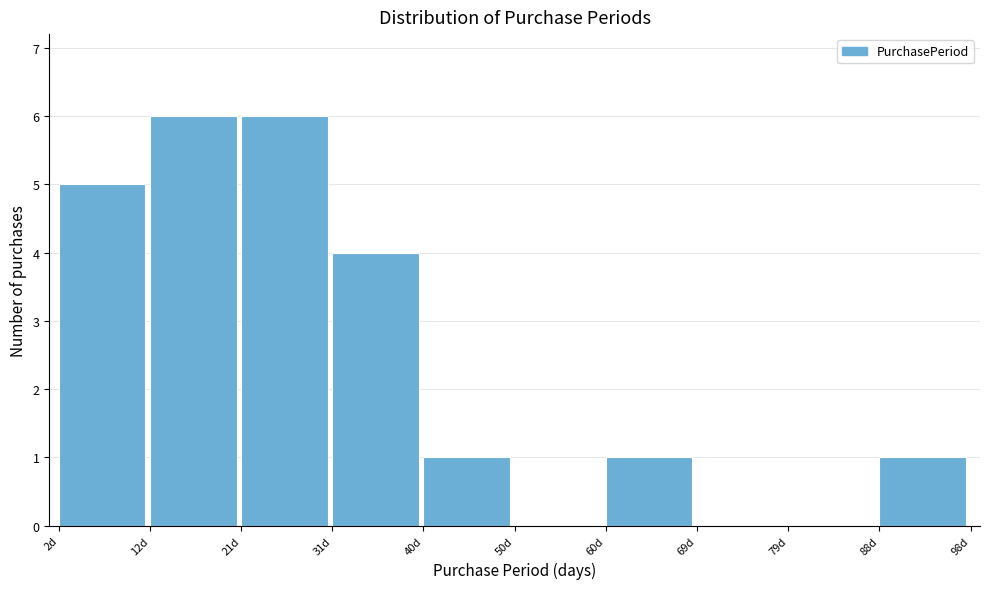

Reading left to right, transcribe this chart: for each bar, give the range it covers on the x-axis and its height. Neither the bar edges nor the heights are printed on the chart, so give them approximately, as read against the axes.

2.0 to 11.6: 5
11.6 to 21.2: 6
21.2 to 30.8: 6
30.8 to 40.4: 4
40.4 to 50.0: 1
50.0 to 59.6: 0
59.6 to 69.2: 1
69.2 to 78.8: 0
78.8 to 88.4: 0
88.4 to 98.0: 1